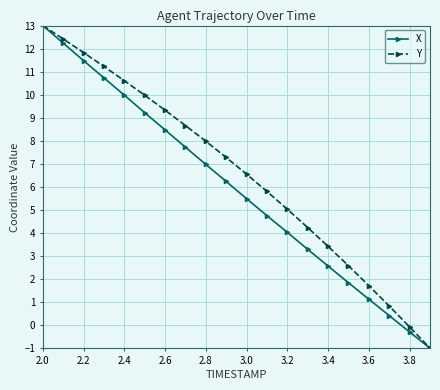

List the series in order of their overall mean, lowest first.

X, Y